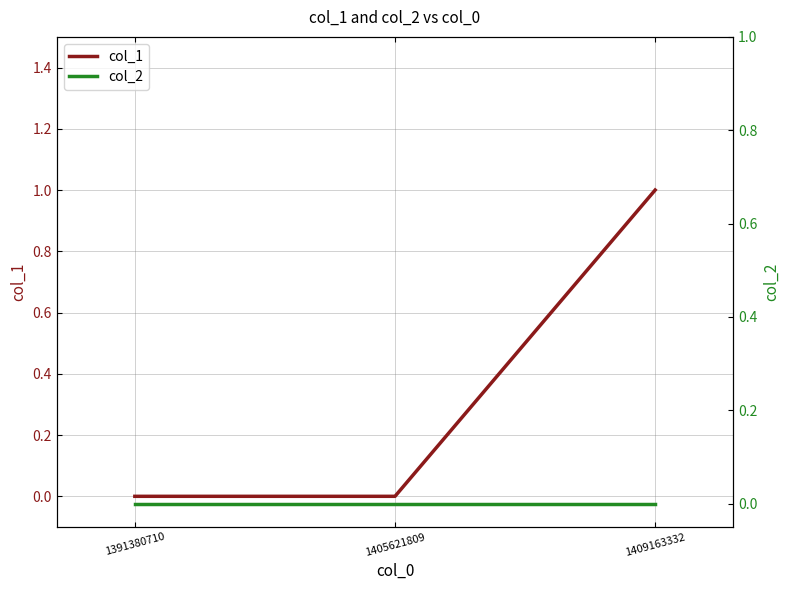

Which series has the largest range (max minus min)?

col_1